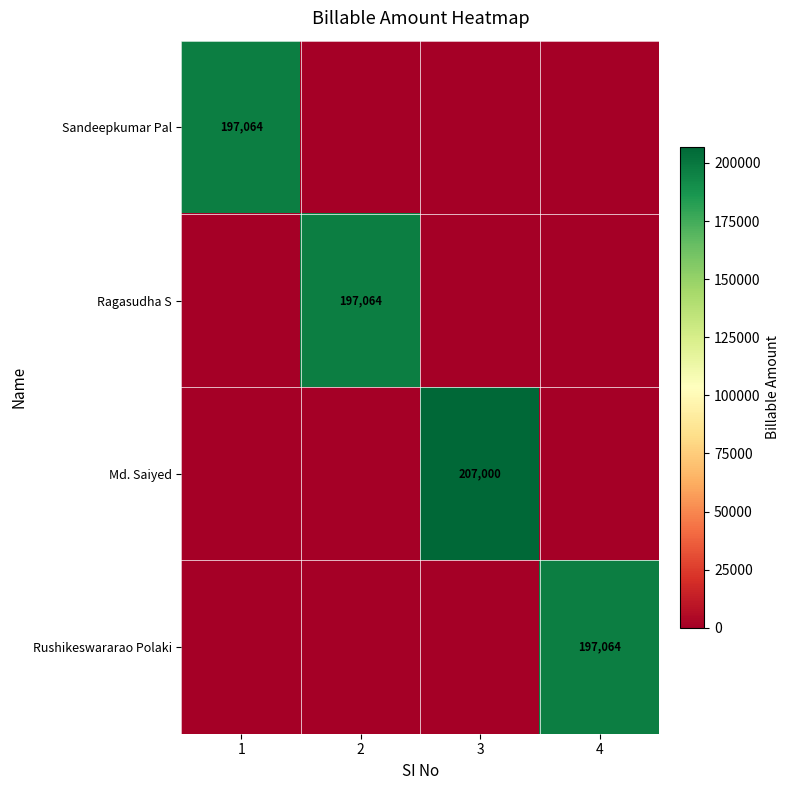

The Rushikeswararao Polaki series shows 51069 at 4. True or false?

False